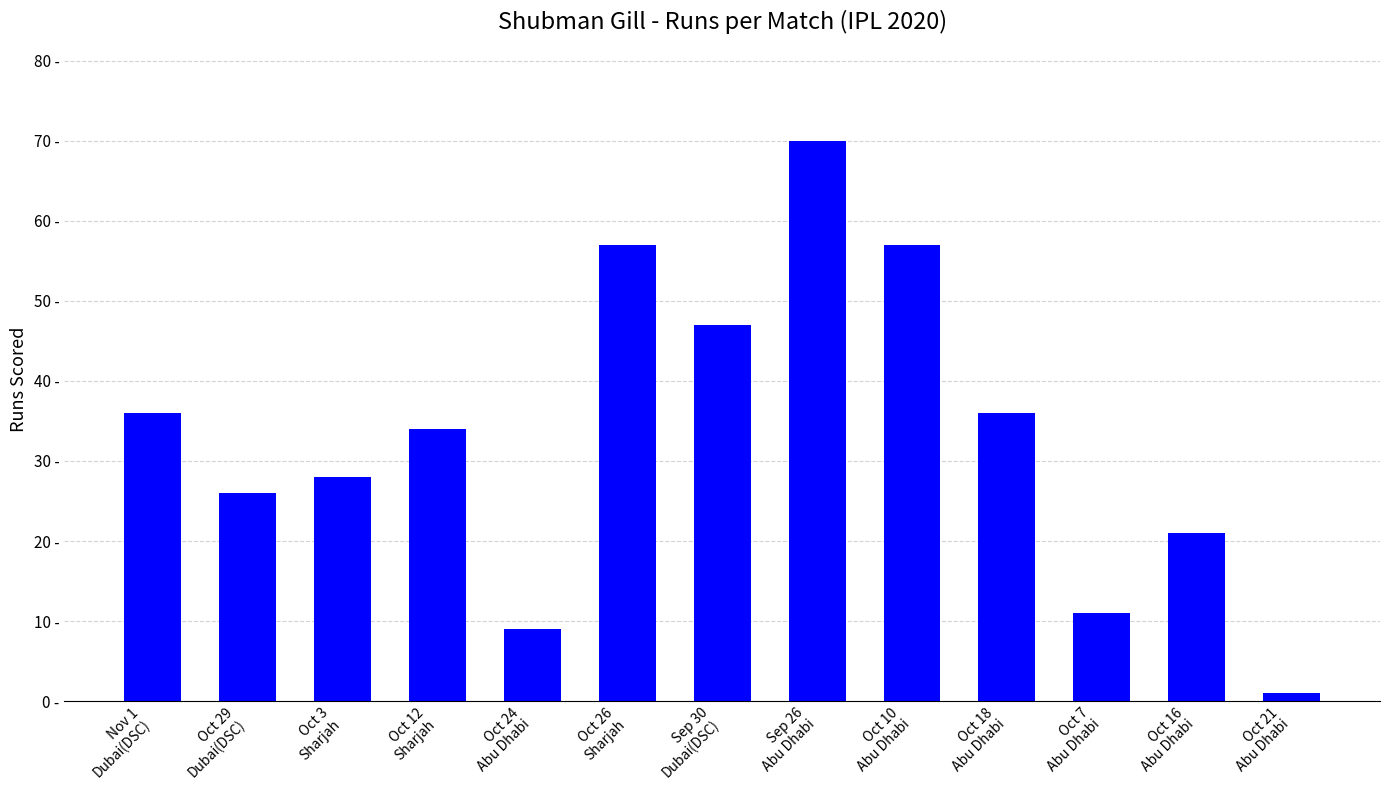

At which label is the value closest to 35?

Nov 1
Dubai(DSC)